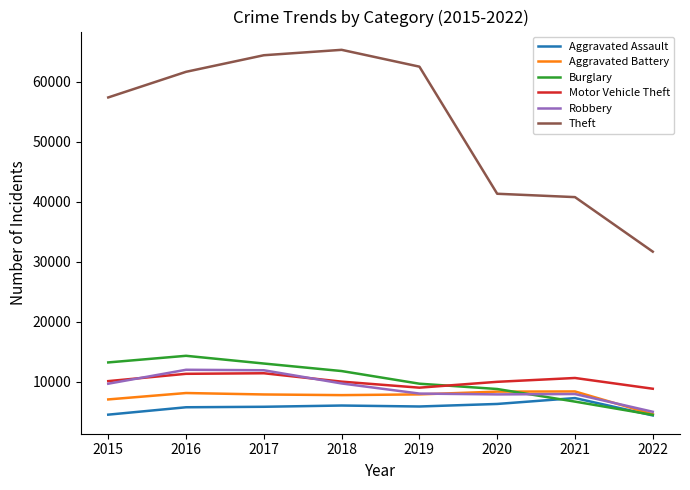

The Theft series shows 87964 at 2016. True or false?

False